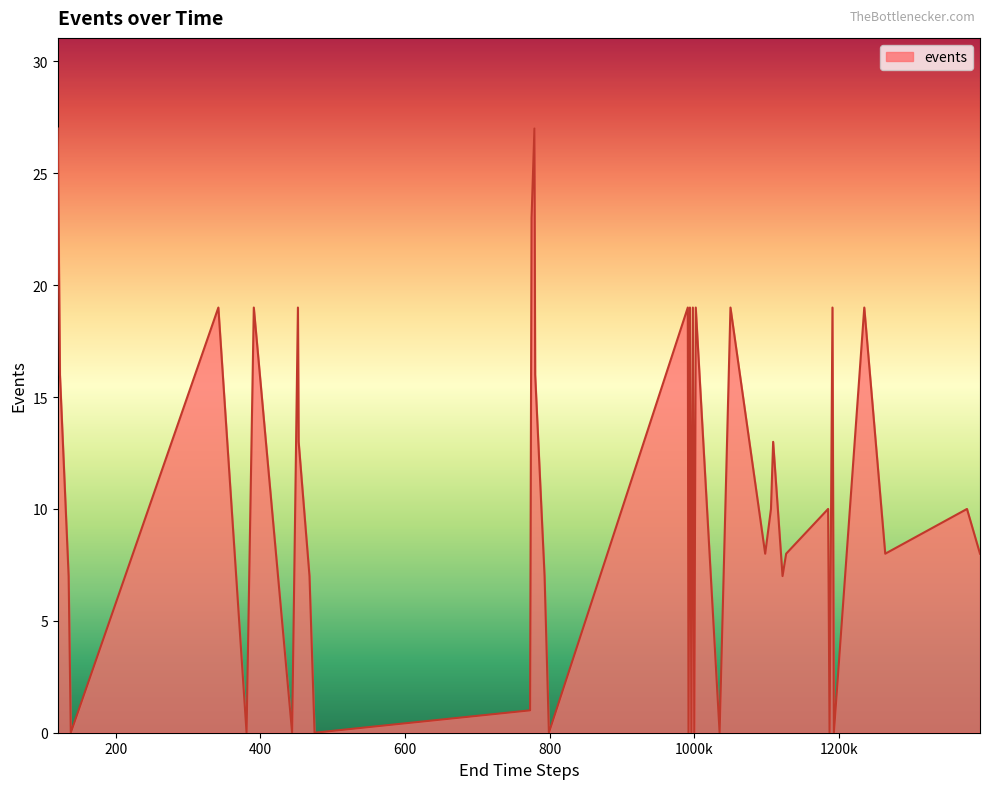

What is the maximum value shown in the chart?

27